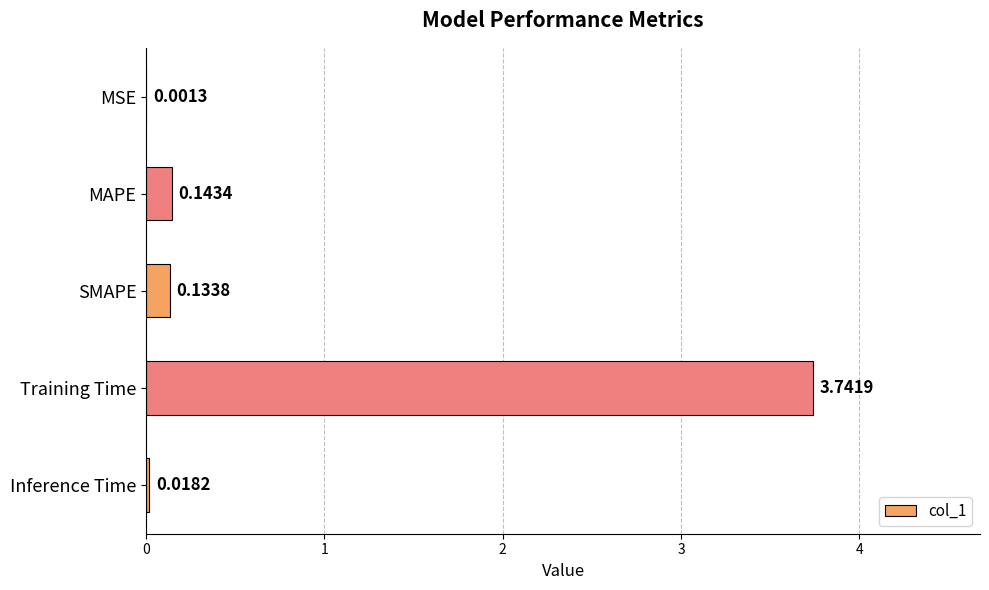

At which label is the value closest to 1?

MAPE